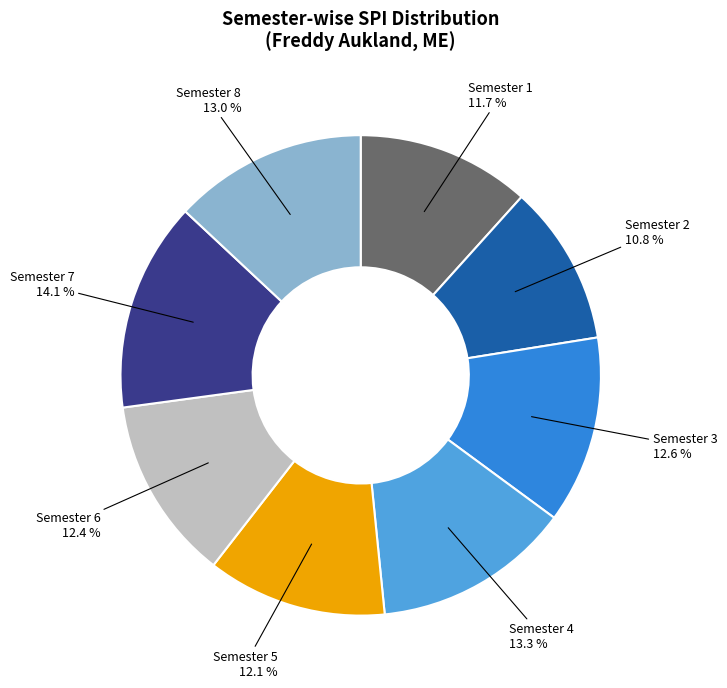

Which category has the smallest portion of the pie?

Semester 2